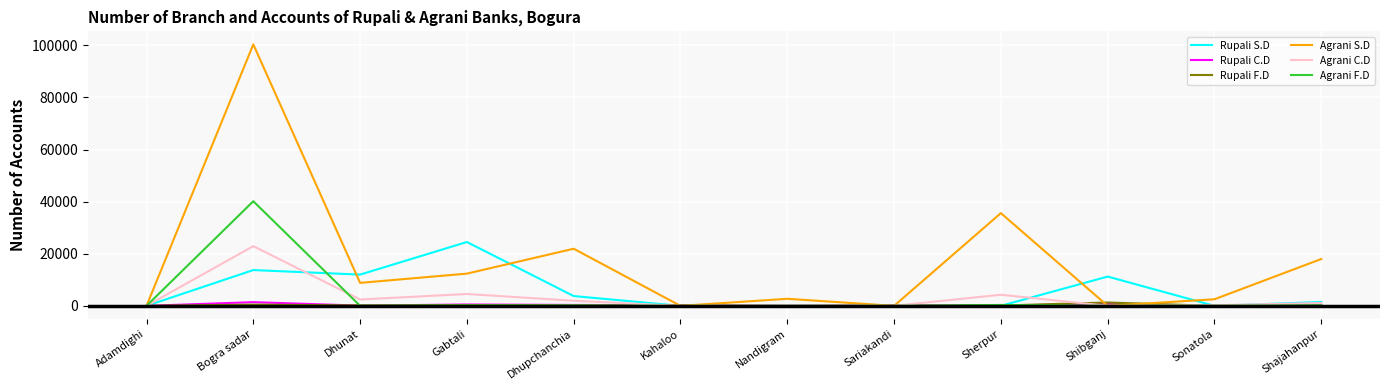

Is the value of Rupali S.D at Shajahanpur greater than the value of Agrani F.D at Dhunat?

Yes